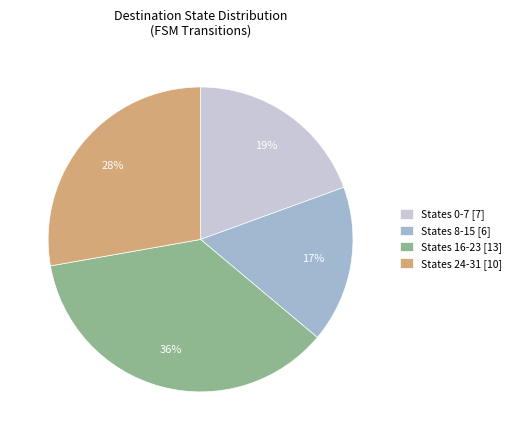

What is the ratio of the value at States 8-15 [6] to the value at States 24-31 [10]?

0.6